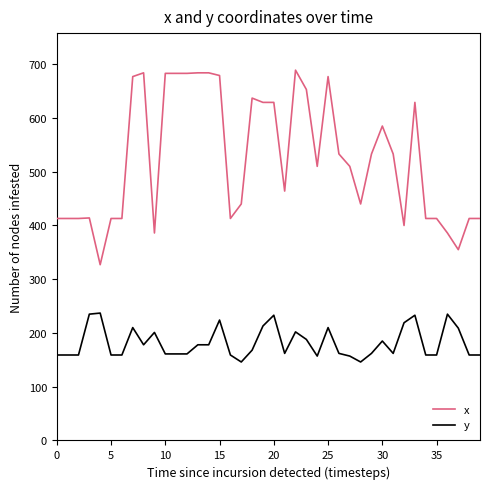

Rank the series by their maximum value, from lowest to highest.

y, x